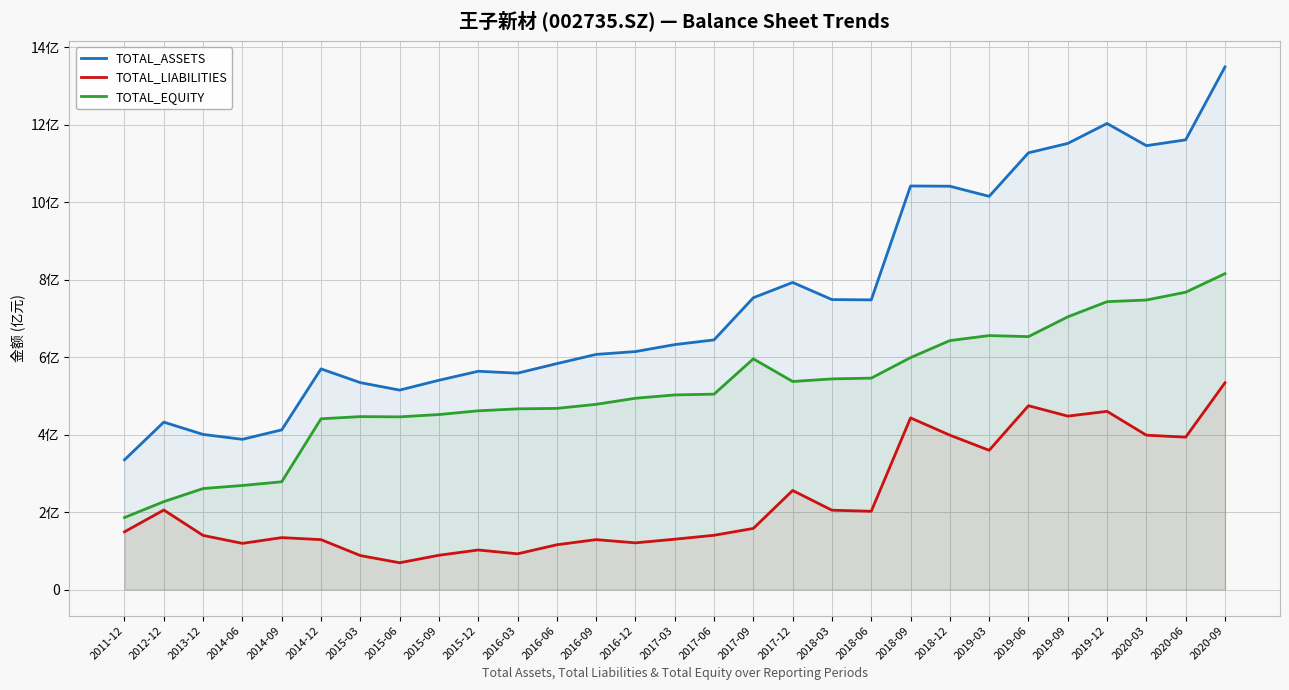

Which series has the largest range (max minus min)?

TOTAL_ASSETS